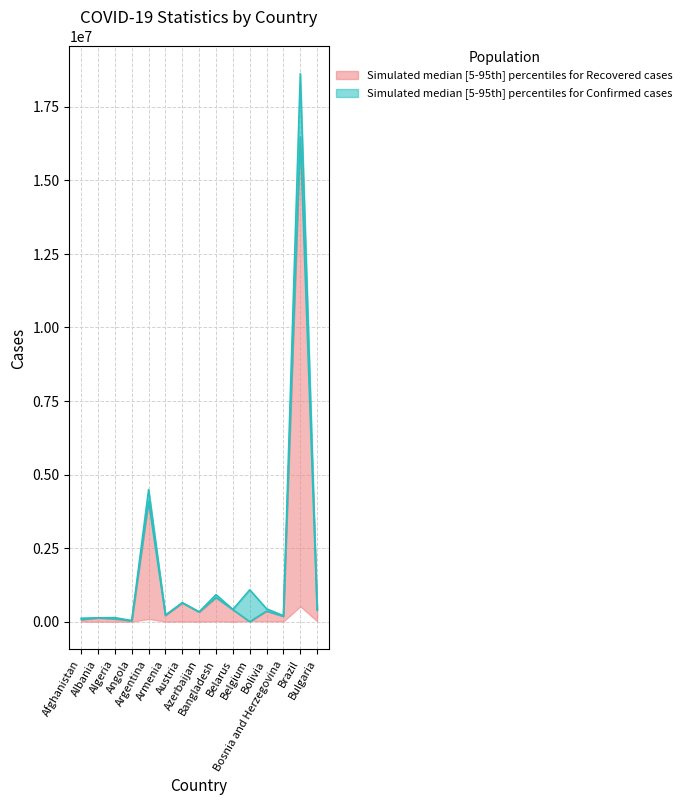

Rank the series by their average value, from lowest to highest.

Recovered, Confirmed